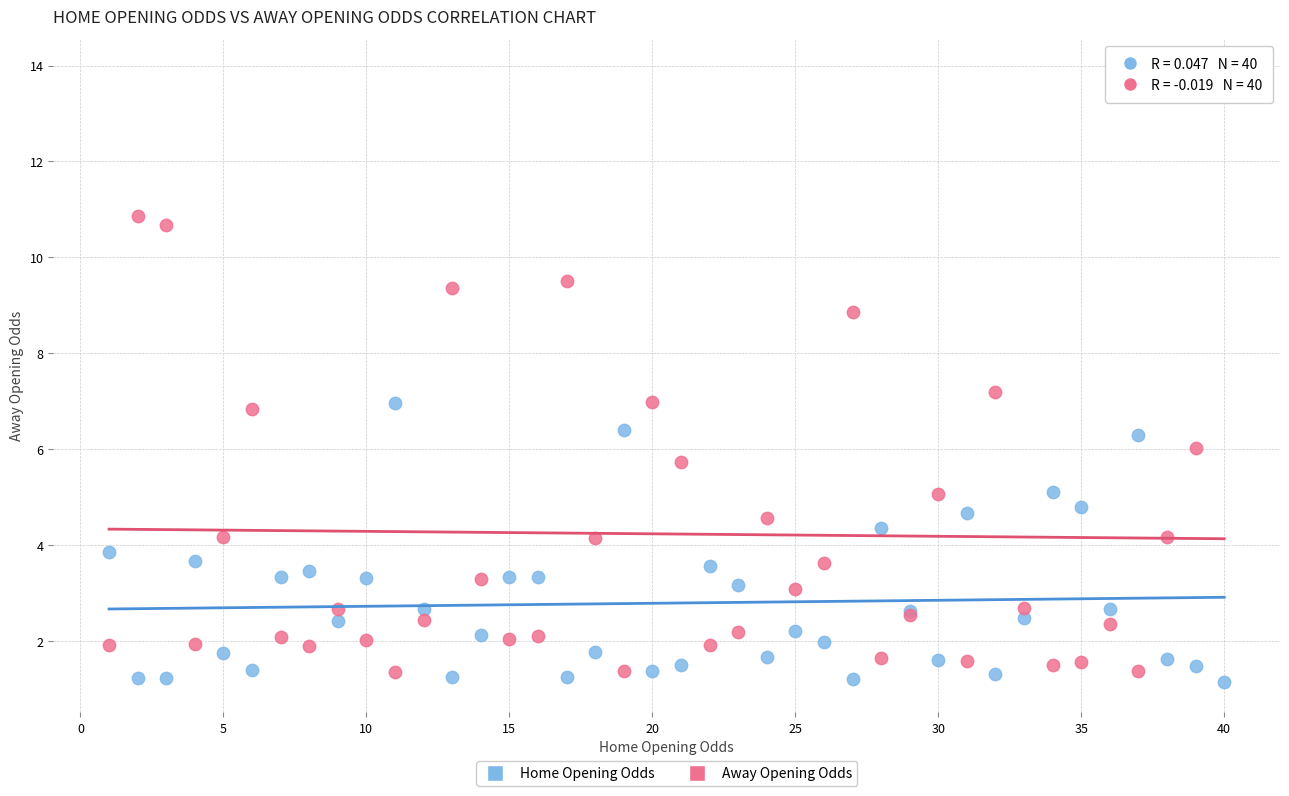

Which series has the widest spread of Y values?

Away Opening Odds